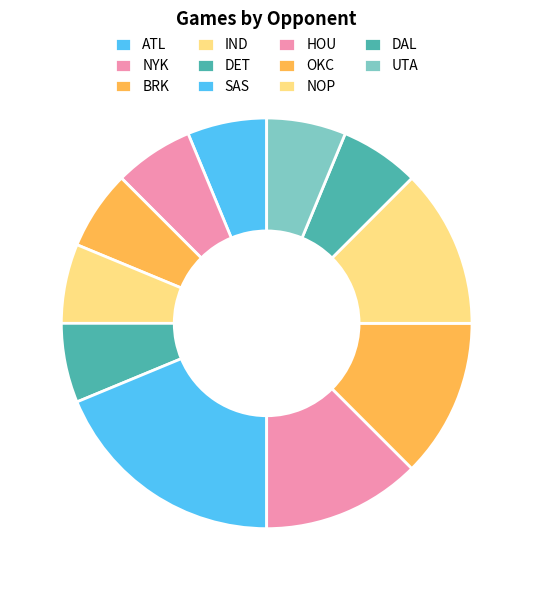

Is there any slice that represents more than half of the pie?

No